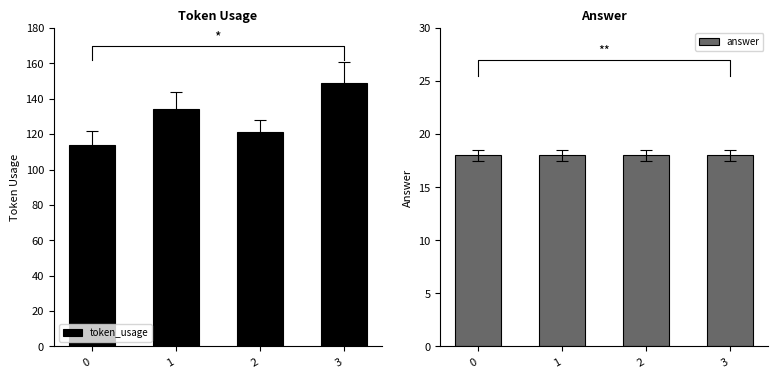

List the labels in order of answer value, largest first.

0, 1, 2, 3